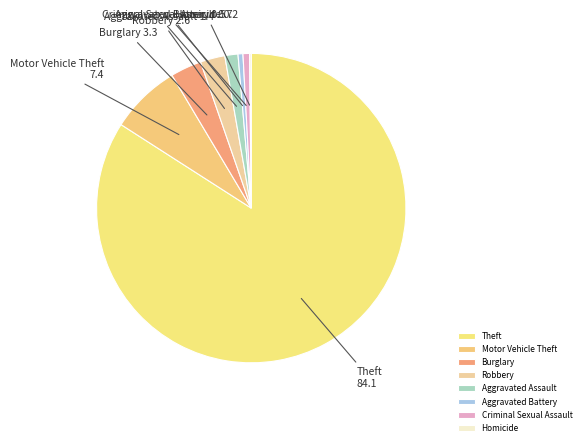

What is the largest slice in the pie chart?

Theft